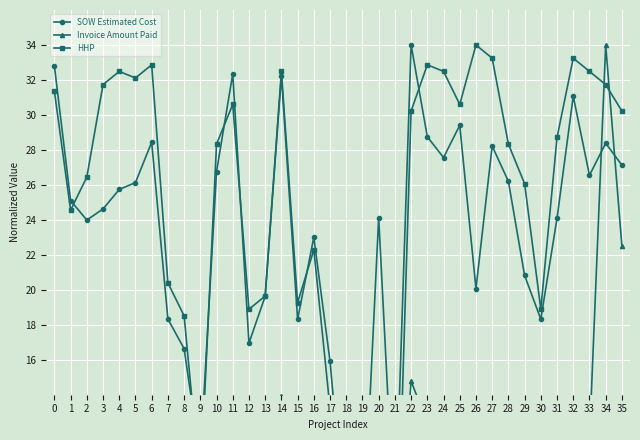

What is the value of the Invoice Amount Paid point at the 12th from the left?

13.5